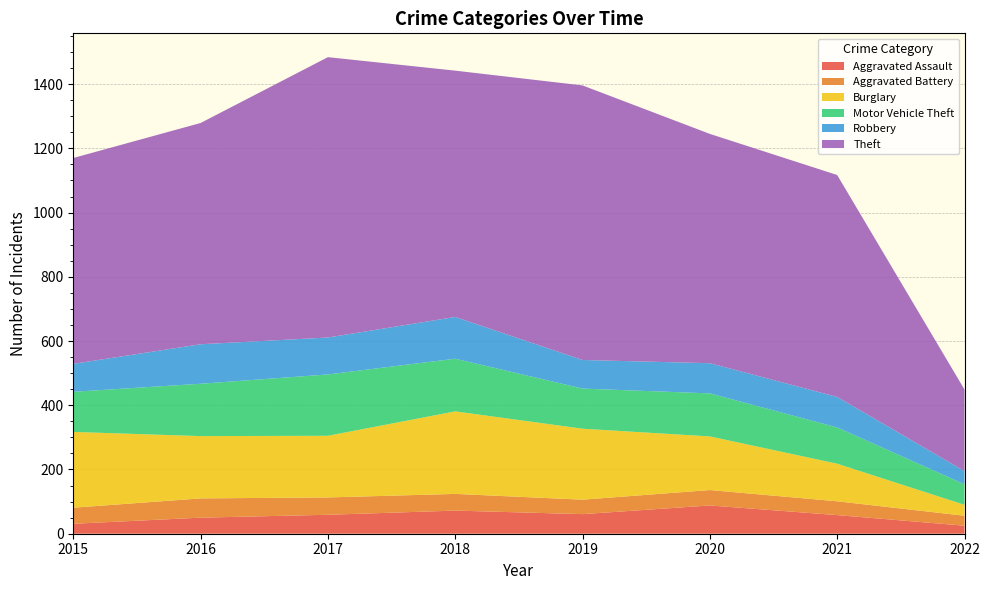

Reading right to left, what are all the values shown in this chart?

Aggravated Assault: 2022=25	2021=58	2020=88	2019=61	2018=72	2017=59	2016=50	2015=31
Aggravated Battery: 2022=31	2021=43	2020=48	2019=45	2018=52	2017=54	2016=60	2015=50
Burglary: 2022=34	2021=117	2020=167	2019=221	2018=257	2017=192	2016=194	2015=236
Motor Vehicle Theft: 2022=64	2021=113	2020=134	2019=125	2018=164	2017=191	2016=163	2015=125
Robbery: 2022=41	2021=95	2020=94	2019=89	2018=130	2017=115	2016=123	2015=87
Theft: 2022=254	2021=691	2020=714	2019=855	2018=767	2017=873	2016=689	2015=641